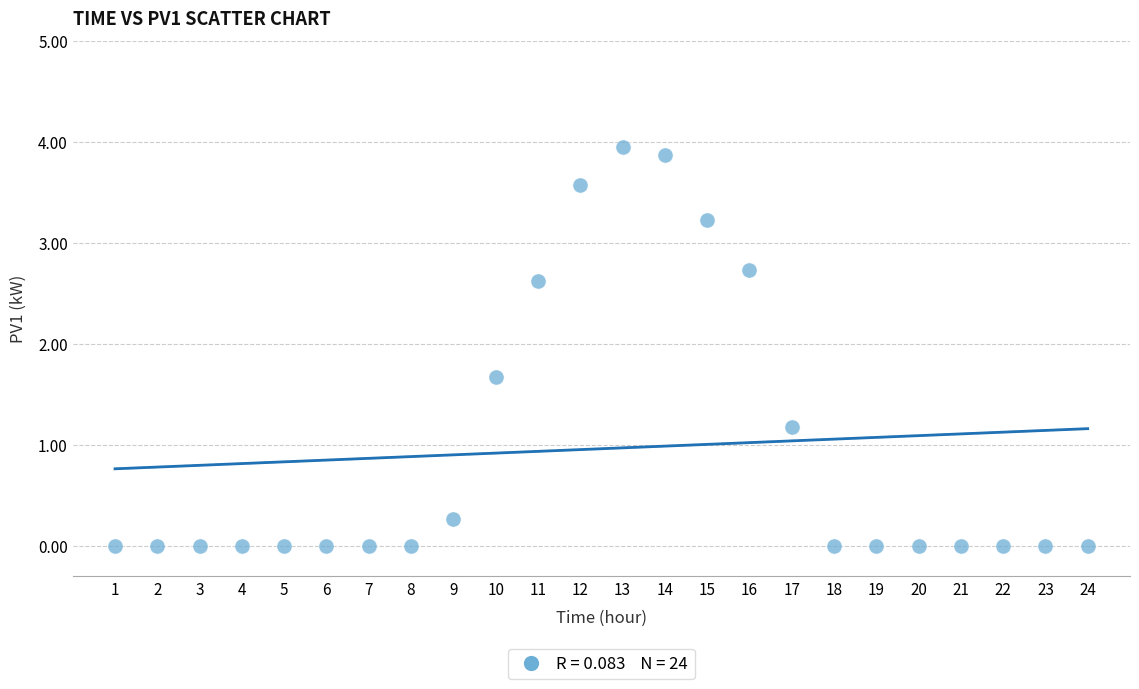

What is the range of X values (max minus min)?

23.0